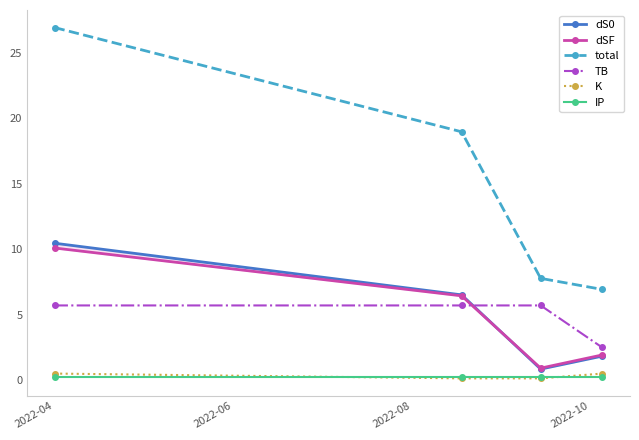

What is the minimum value shown in the chart?

0.1